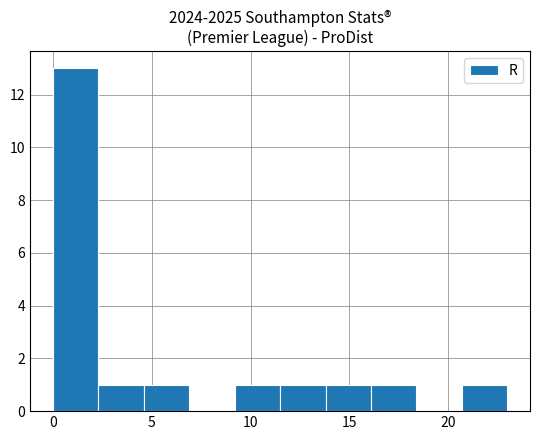

What is the height of the bar covering 4.6 to 6.9 on the x-axis? Neither the bar edges nor the heights are printed on the chart, so give them approximately, as read against the axes.

1